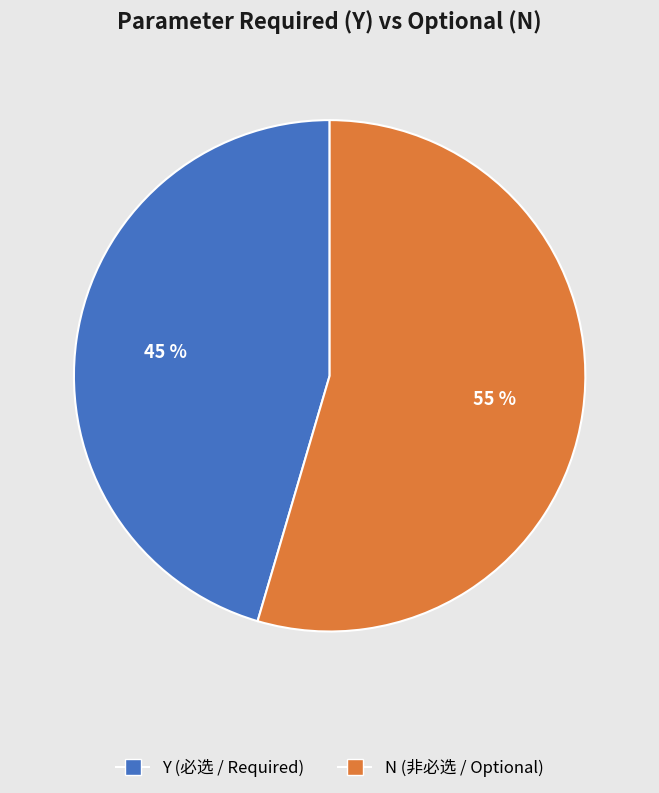

What is the ratio of the value at N to the value at Y?

1.2